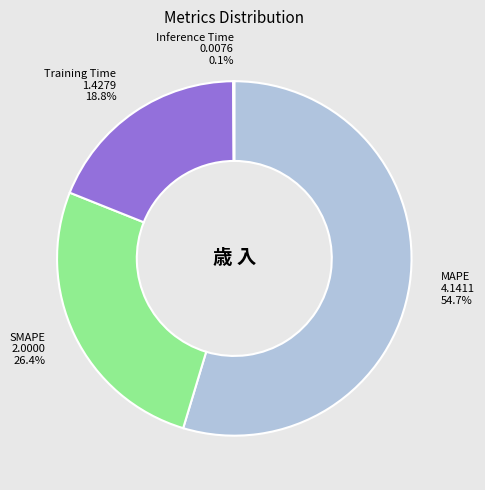

What percentage is NOT represented by SMAPE?

73.6%